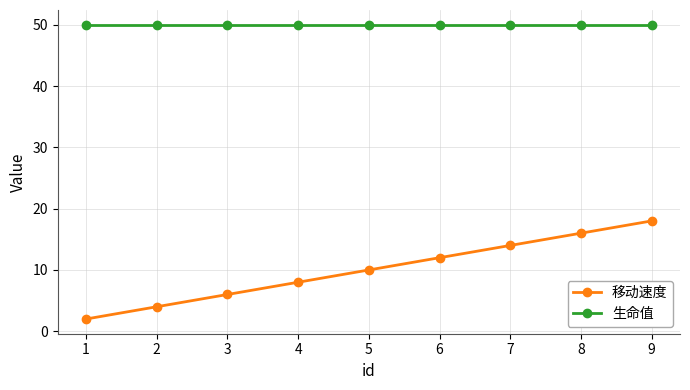

Which category has the lowest value in the 移动速度 series?

1